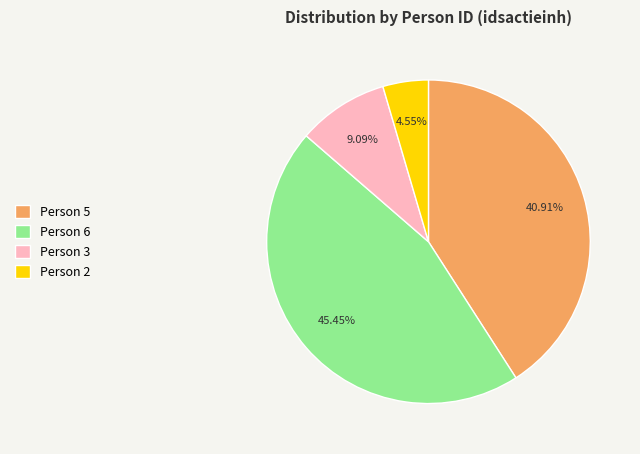

Combined, do Person 3 and Person 2 account for over 50%?

No